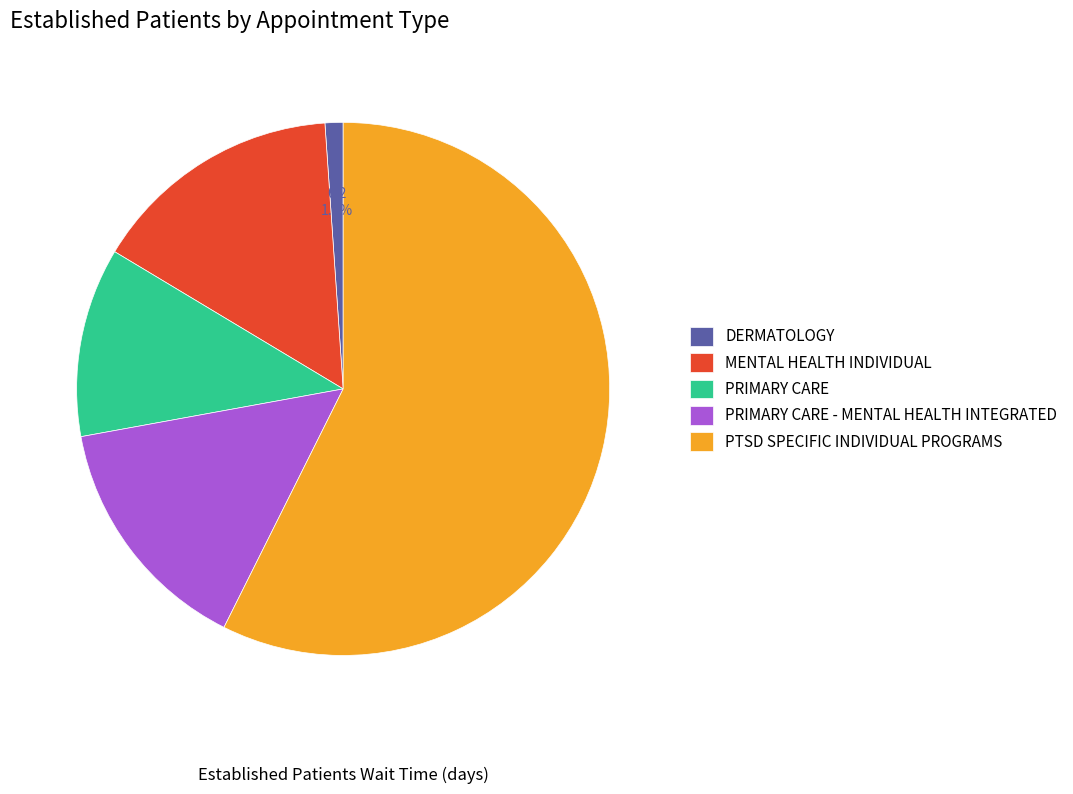

The PTSD SPECIFIC INDIVIDUAL PROGRAMS slice represents 47% of the pie. True or false?

False